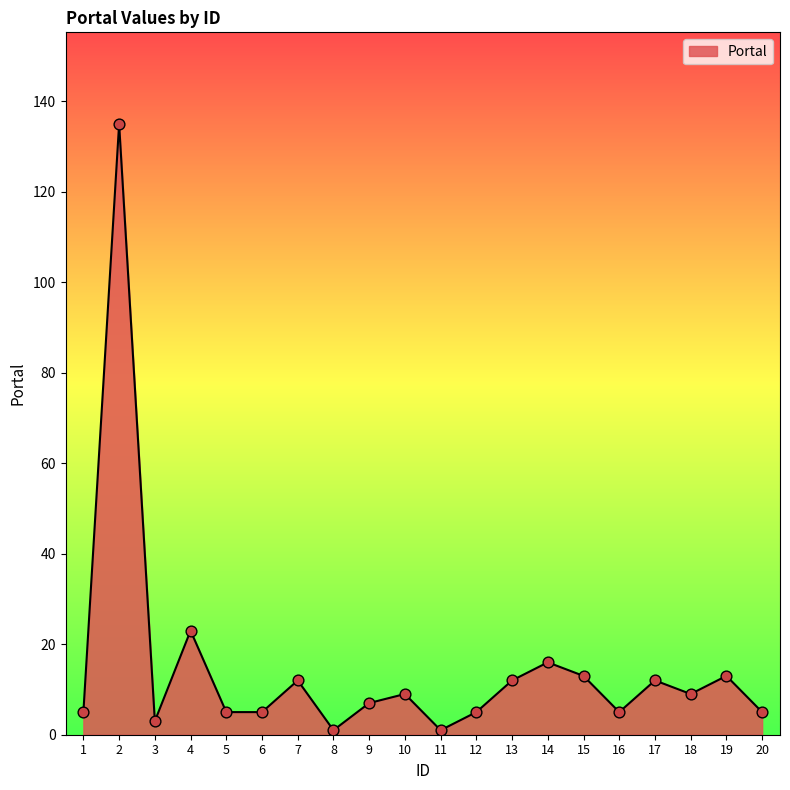

What is the ratio of the value at 17 to the value at 5?

2.4